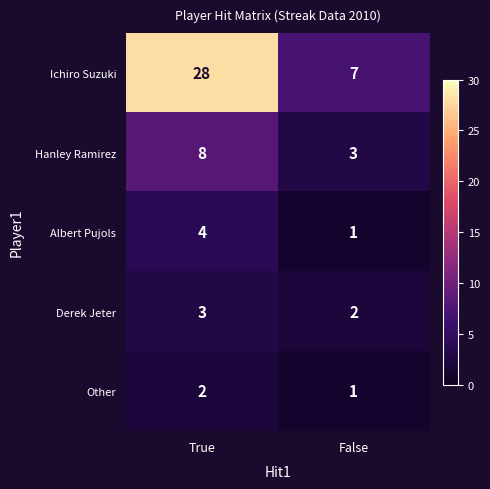

Is the value of Other at True greater than the value of Ichiro Suzuki at False?

No